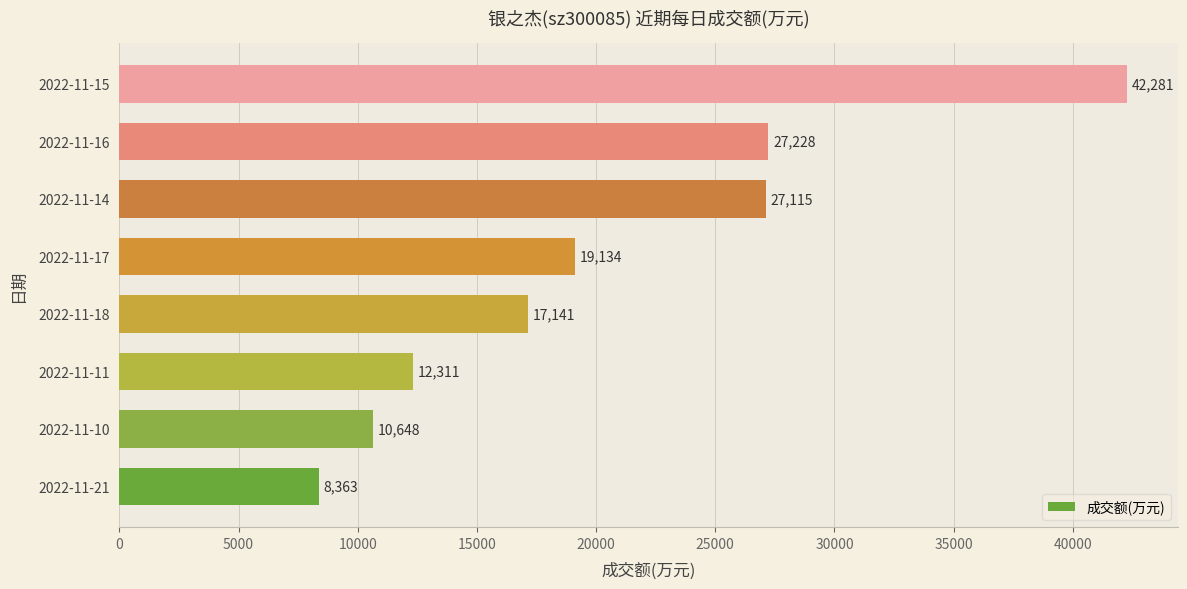

What is the difference between the second highest and minimum values?

18865